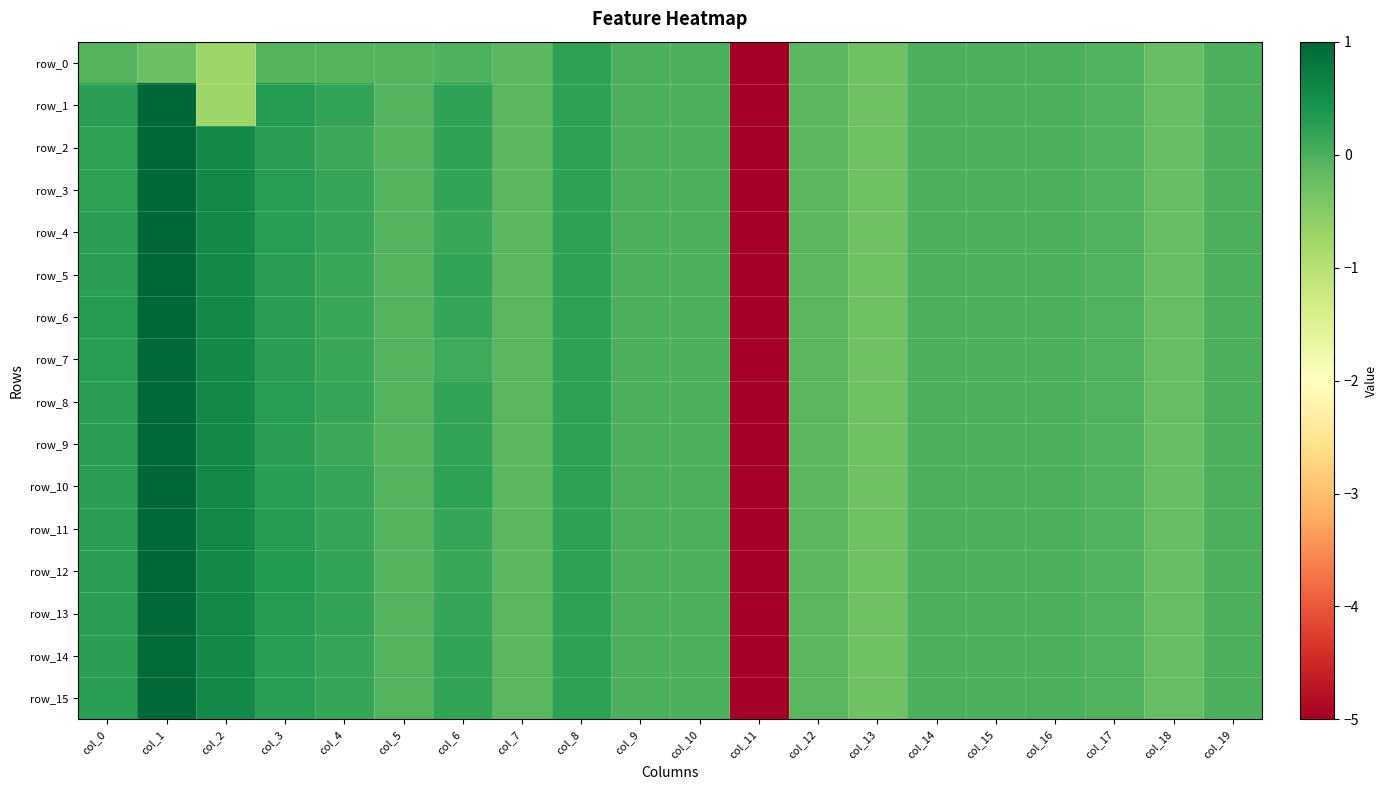

What is the total value across all series at col_2?

6.5